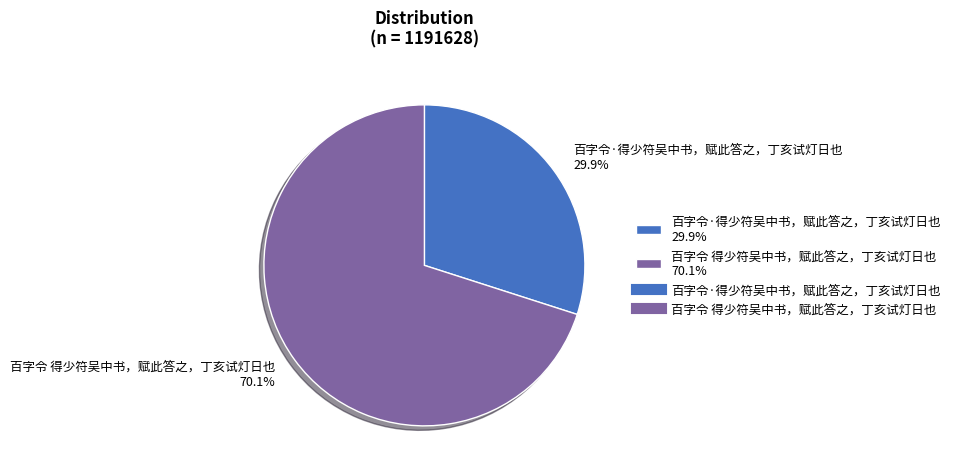

Which category has the smallest portion of the pie?

百字令·得少符吴中书，赋此答之，丁亥试灯日也